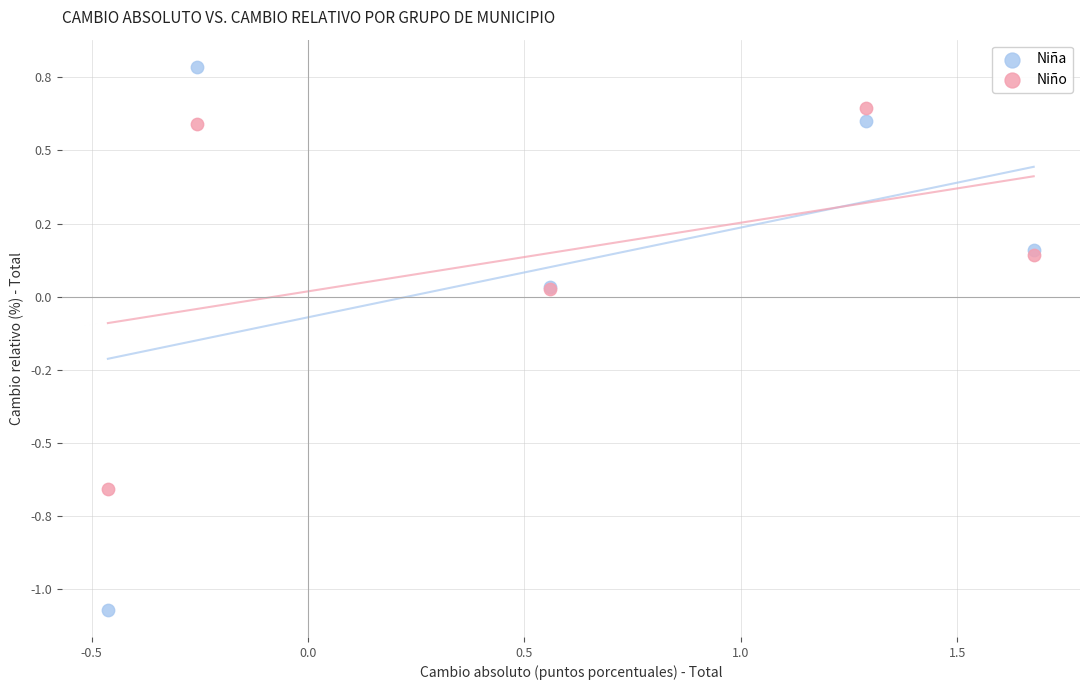

Which series contains the lowest Y value?

Niña